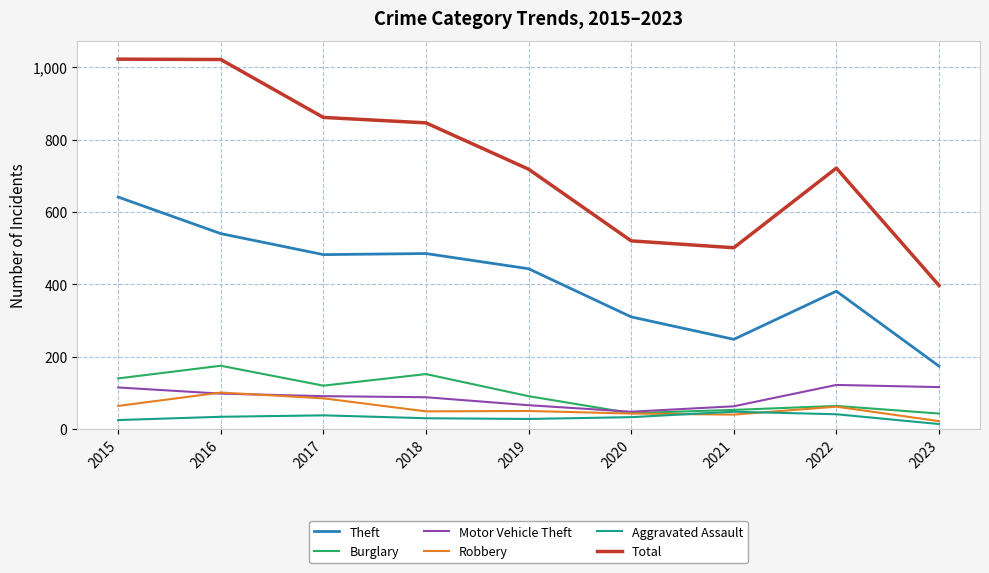

Which series has the largest total across all categories?

Total